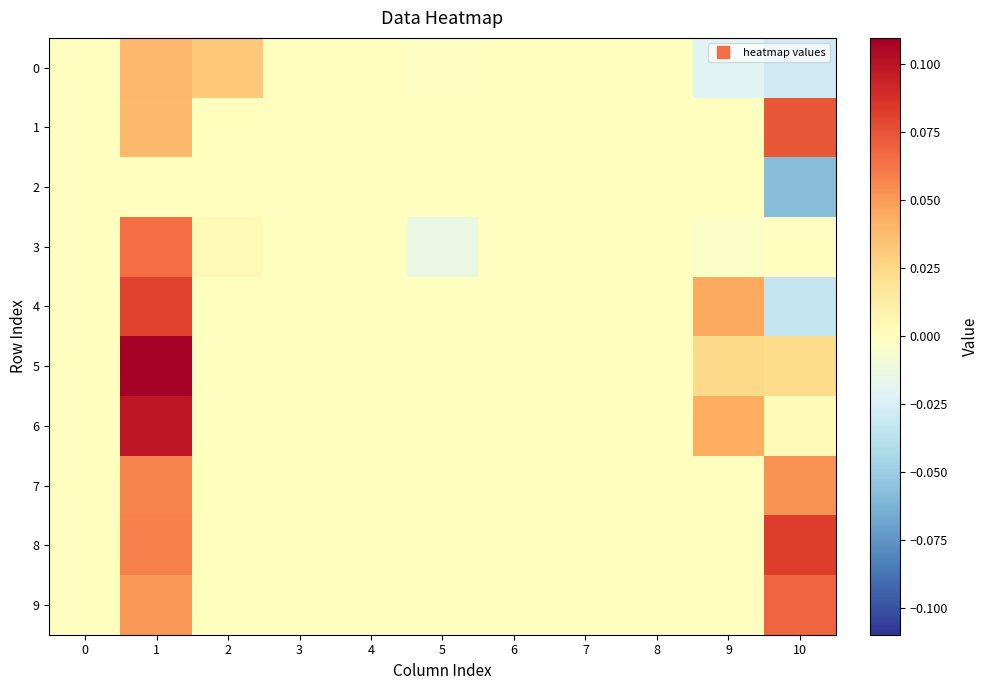

Reading left to right, list all the values displayed in this chart.

0: 0=0.0	1=0.0	2=0.0	3=0.0	4=0.0	5=-0.0	6=0.0	7=0.0	8=0.0	9=-0.0	10=-0.0
1: 0=0.0	1=0.0	2=0.0	3=0.0	4=0.0	5=0.0	6=0.0	7=0.0	8=0.0	9=0.0	10=0.1
2: 0=0.0	1=0.0	2=0.0	3=0.0	4=0.0	5=0.0	6=0.0	7=0.0	8=0.0	9=0.0	10=-0.1
3: 0=0.0	1=0.1	2=0.0	3=0.0	4=0.0	5=-0.0	6=0.0	7=0.0	8=0.0	9=-0.0	10=-0.0
4: 0=0.0	1=0.1	2=0.0	3=0.0	4=0.0	5=0.0	6=0.0	7=0.0	8=0.0	9=0.0	10=-0.0
5: 0=0.0	1=0.1	2=0.0	3=0.0	4=0.0	5=0.0	6=0.0	7=0.0	8=0.0	9=0.0	10=0.0
6: 0=0.0	1=0.1	2=0.0	3=0.0	4=0.0	5=0.0	6=0.0	7=0.0	8=0.0	9=0.0	10=0.0
7: 0=0.0	1=0.1	2=0.0	3=0.0	4=0.0	5=0.0	6=0.0	7=0.0	8=0.0	9=0.0	10=0.1
8: 0=0.0	1=0.1	2=0.0	3=0.0	4=0.0	5=0.0	6=0.0	7=0.0	8=0.0	9=0.0	10=0.1
9: 0=0.0	1=0.1	2=0.0	3=0.0	4=0.0	5=0.0	6=0.0	7=0.0	8=0.0	9=0.0	10=0.1